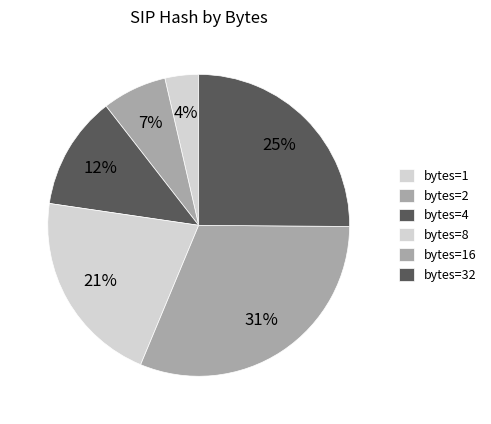

How many slices are in this pie chart?

6